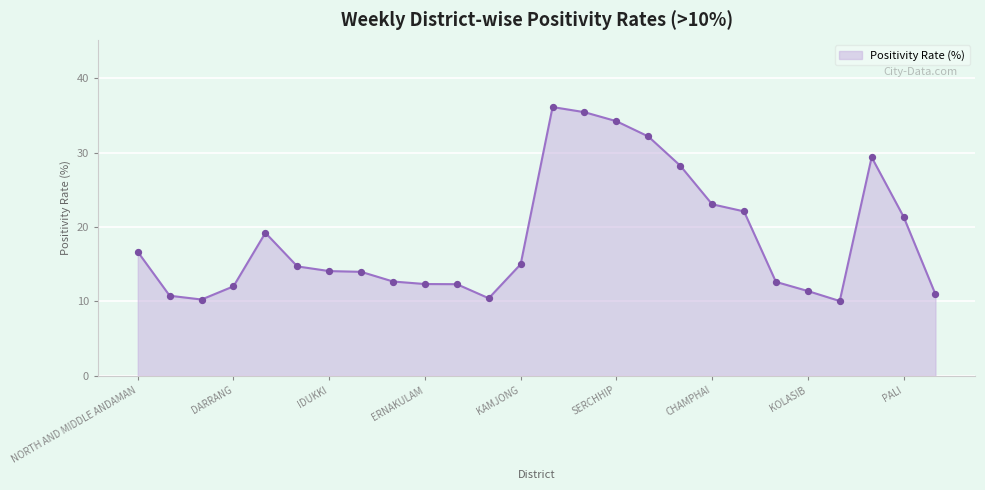

What is the greatest value displayed?

36.1